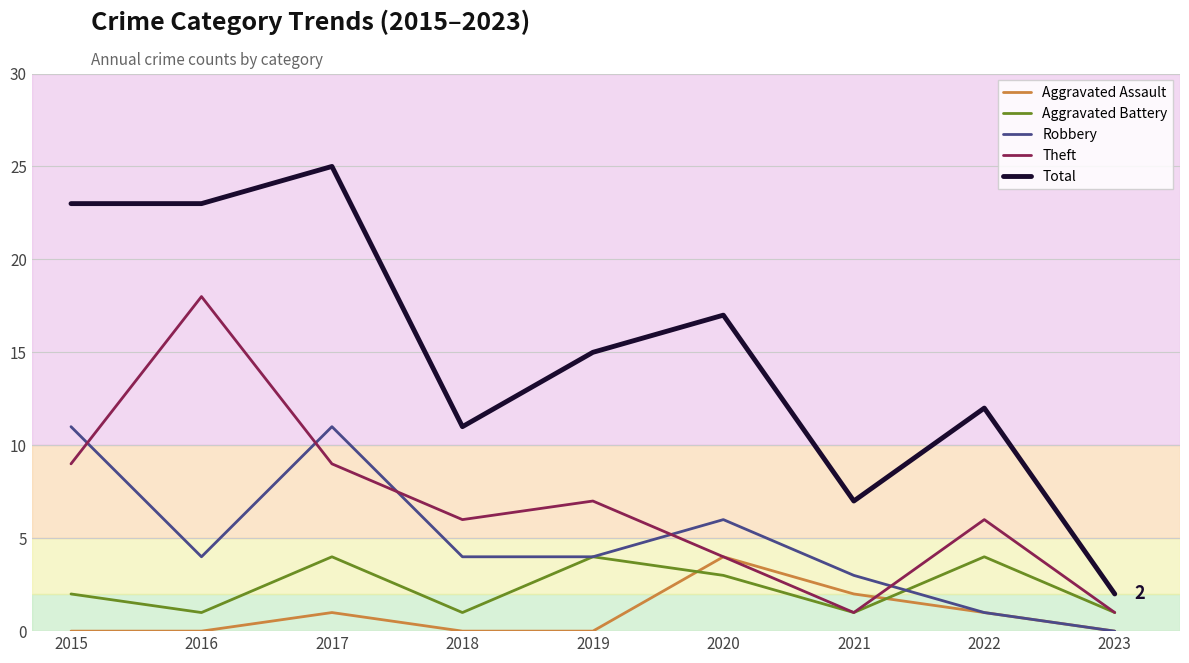

Rank the series at 2015 from highest to lowest value.

Total, Robbery, Theft, Aggravated Battery, Aggravated Assault